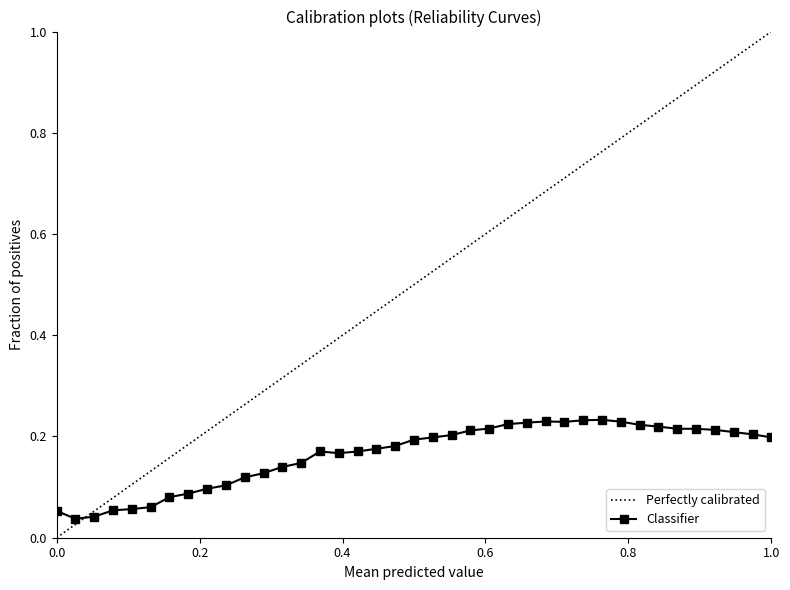

How many categories are shown in the chart?

39